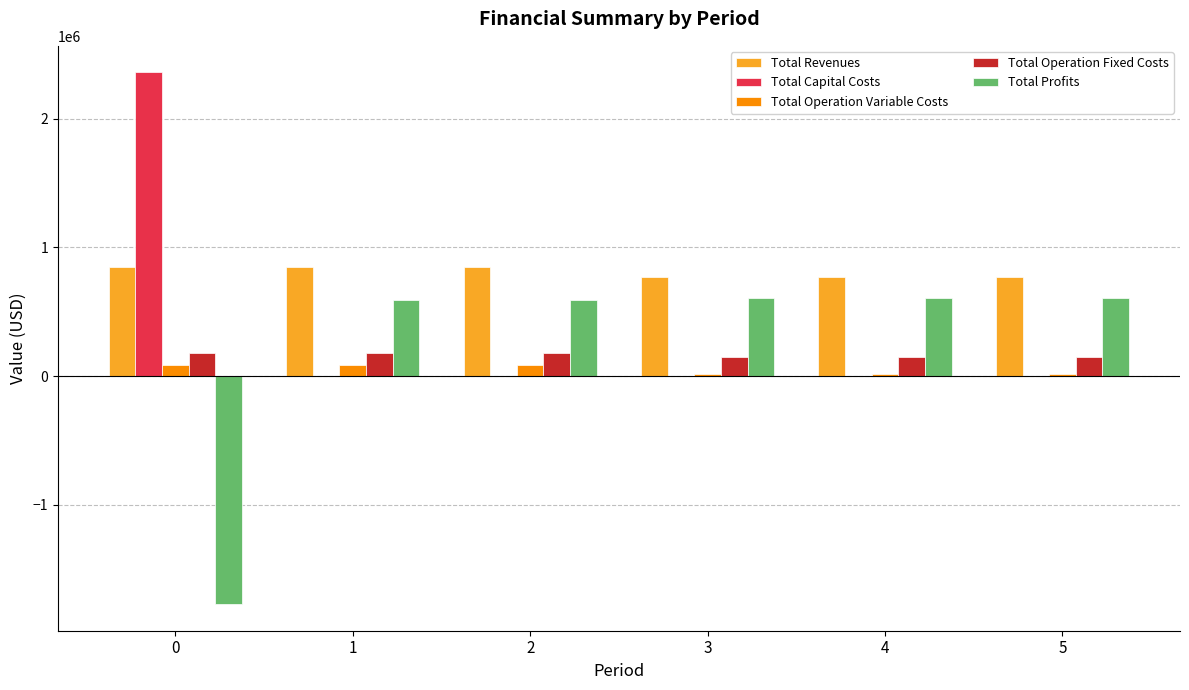

Which series has the largest total across all categories?

Total Revenues